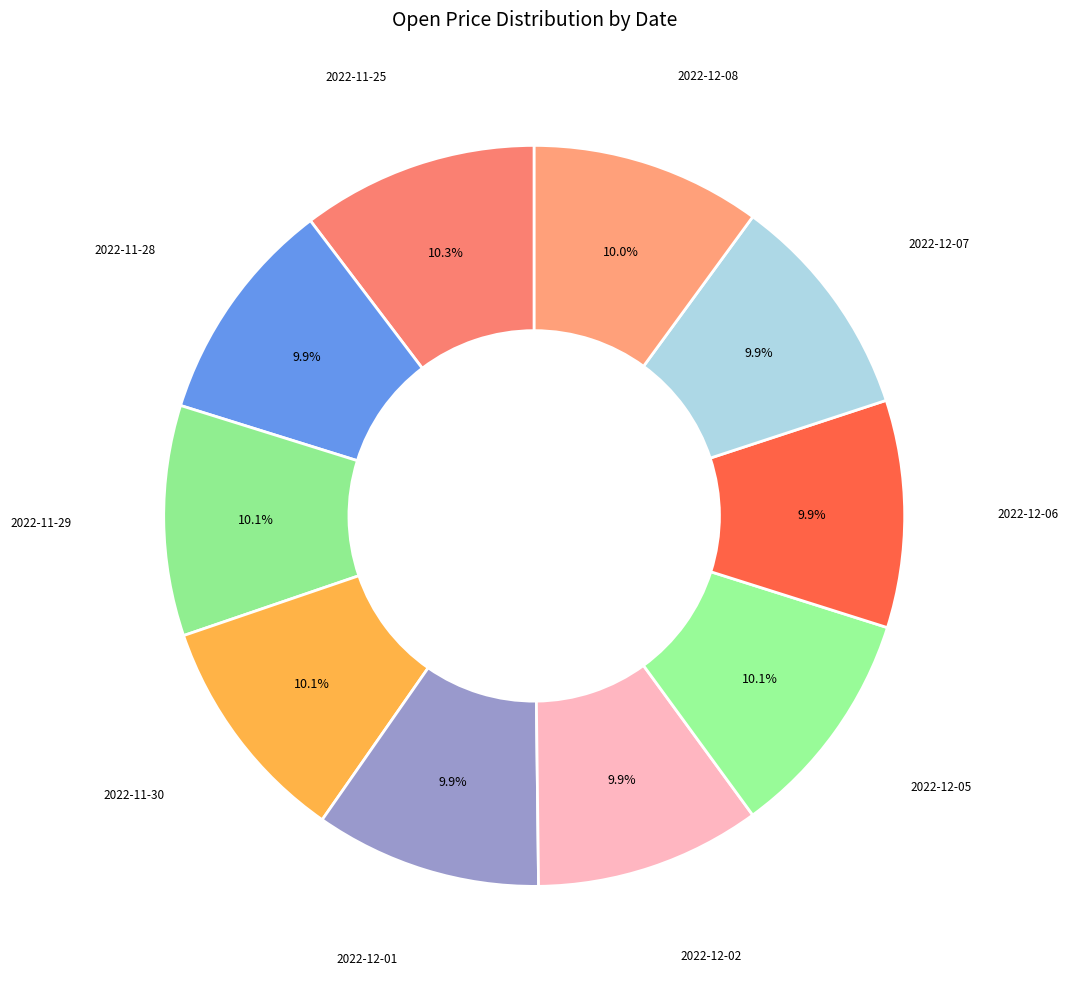

Is the sum of 2022-12-06 and 2022-12-08 greater than half?

No